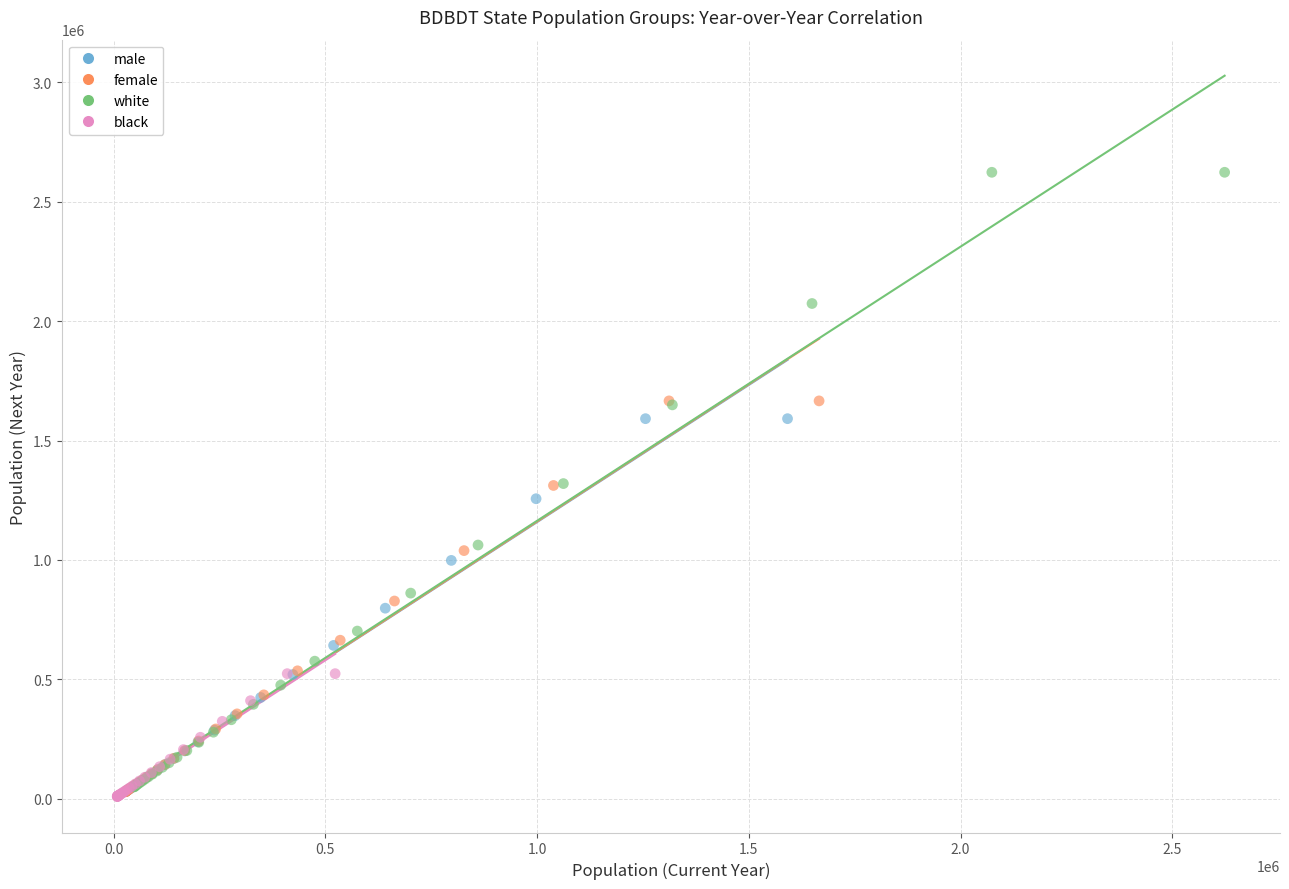

Which series has the largest Y range (max minus min)?

white